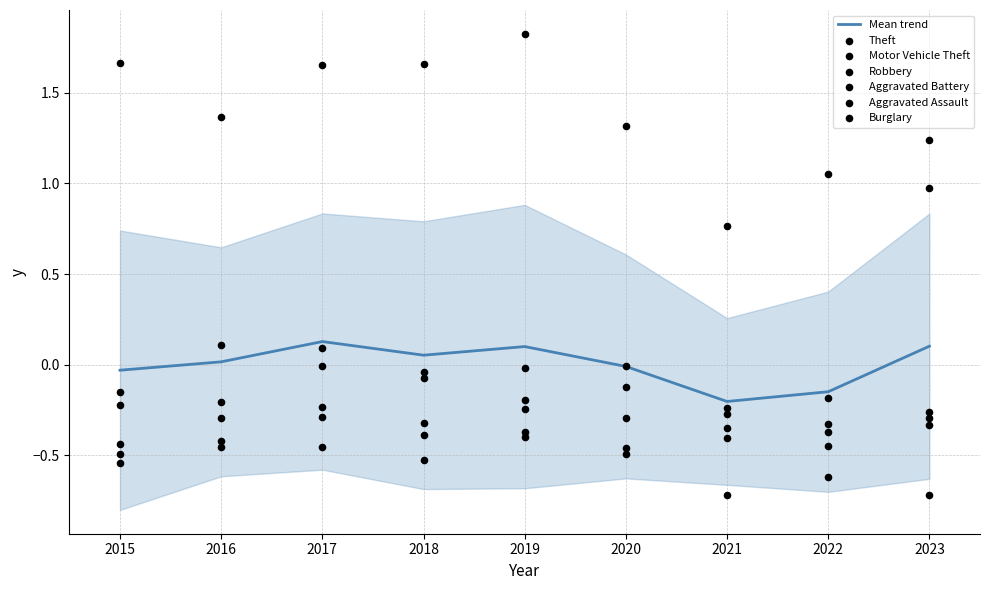

Which series has the widest spread of Y values?

Motor Vehicle Theft